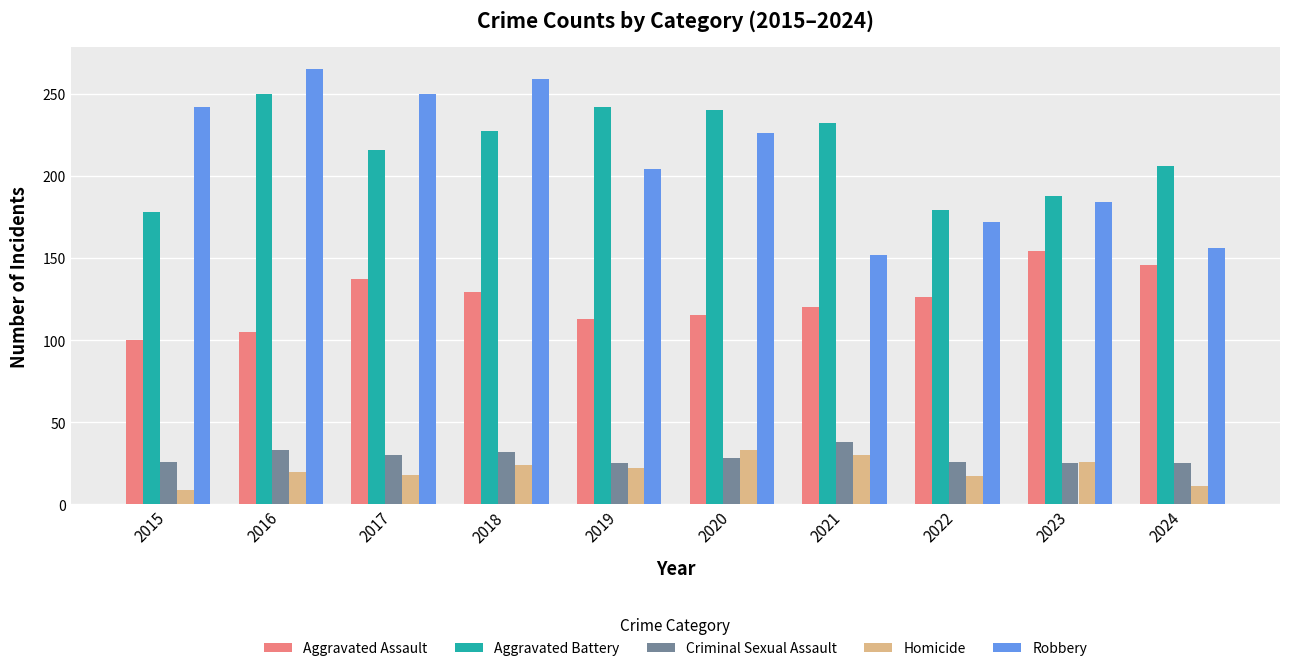

Which label corresponds to the largest value in the chart?

2016